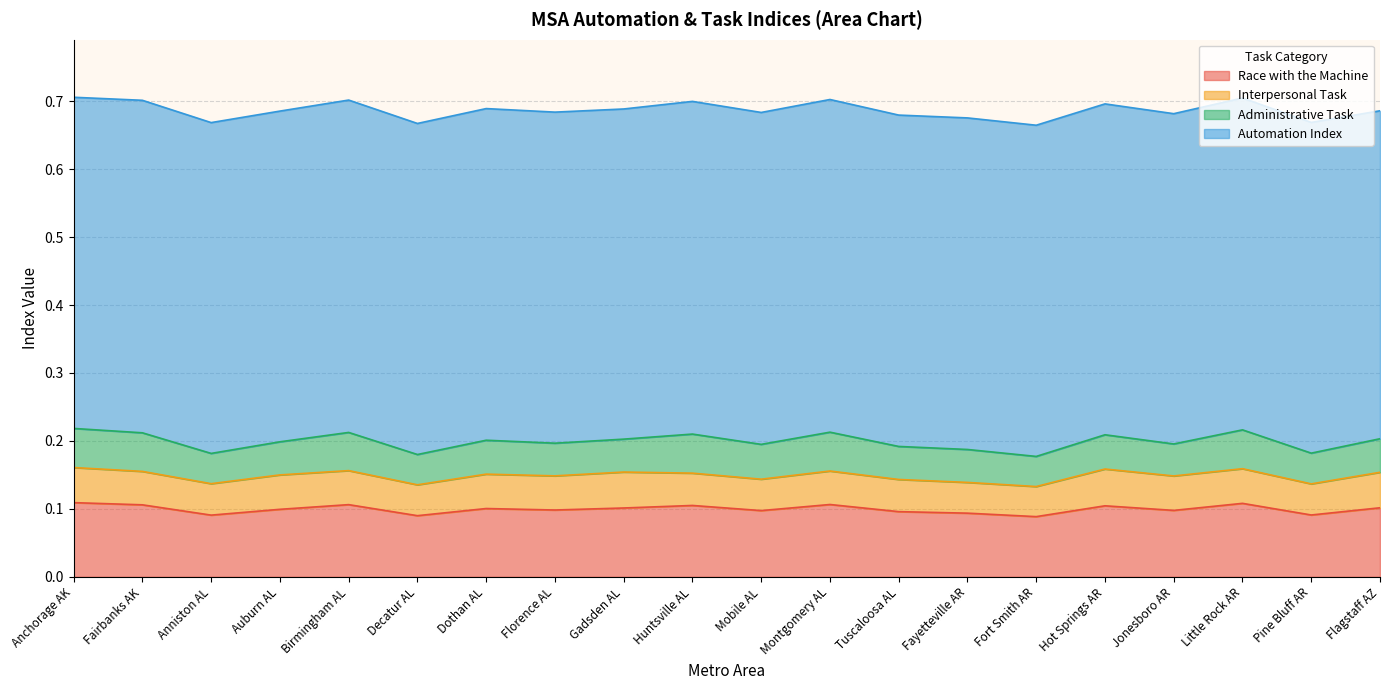

Which series has the widest spread of values?

Race with the Machine